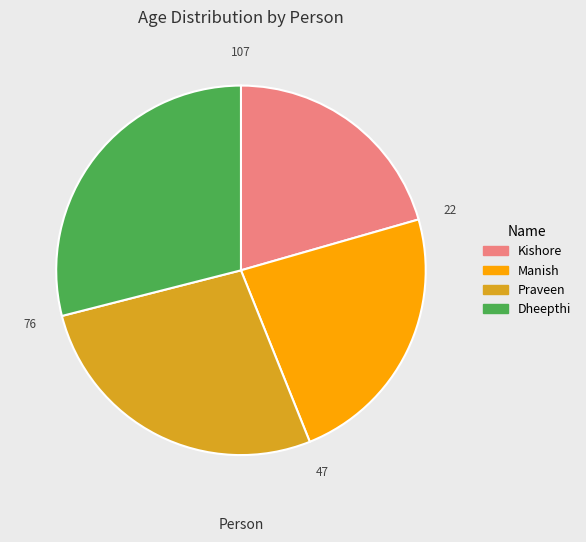

Which slice is the smallest?

Kishore